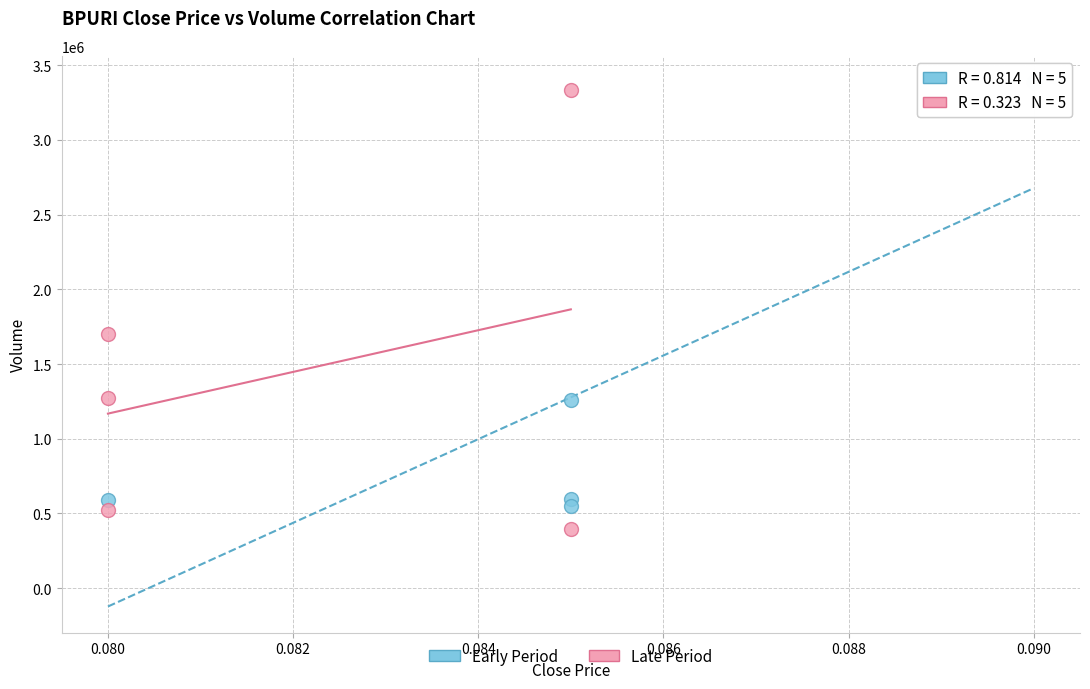

What are all the series names shown in the legend?

Early Period, Late Period